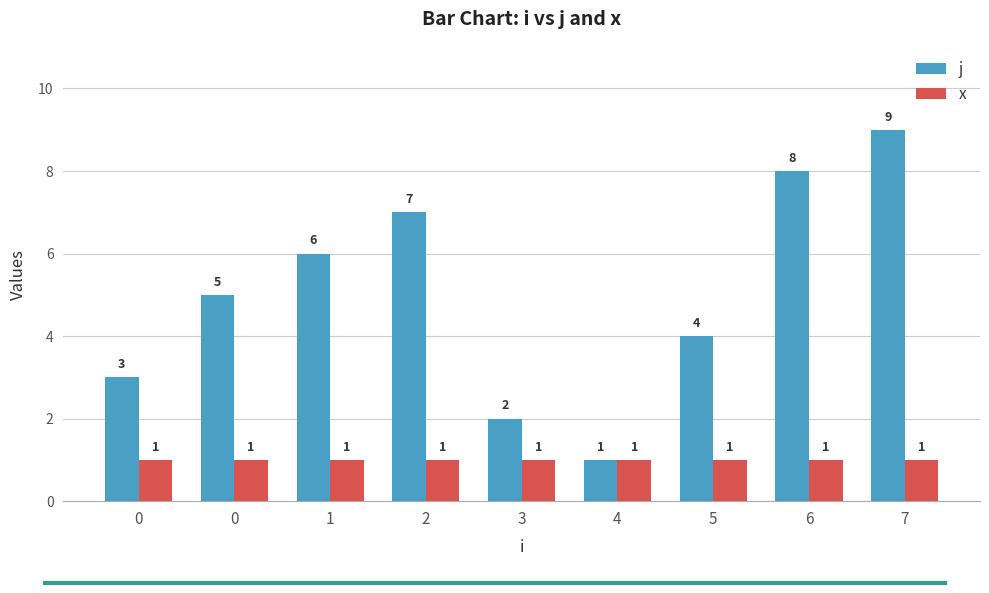

What are all the series names shown in the legend?

j, x